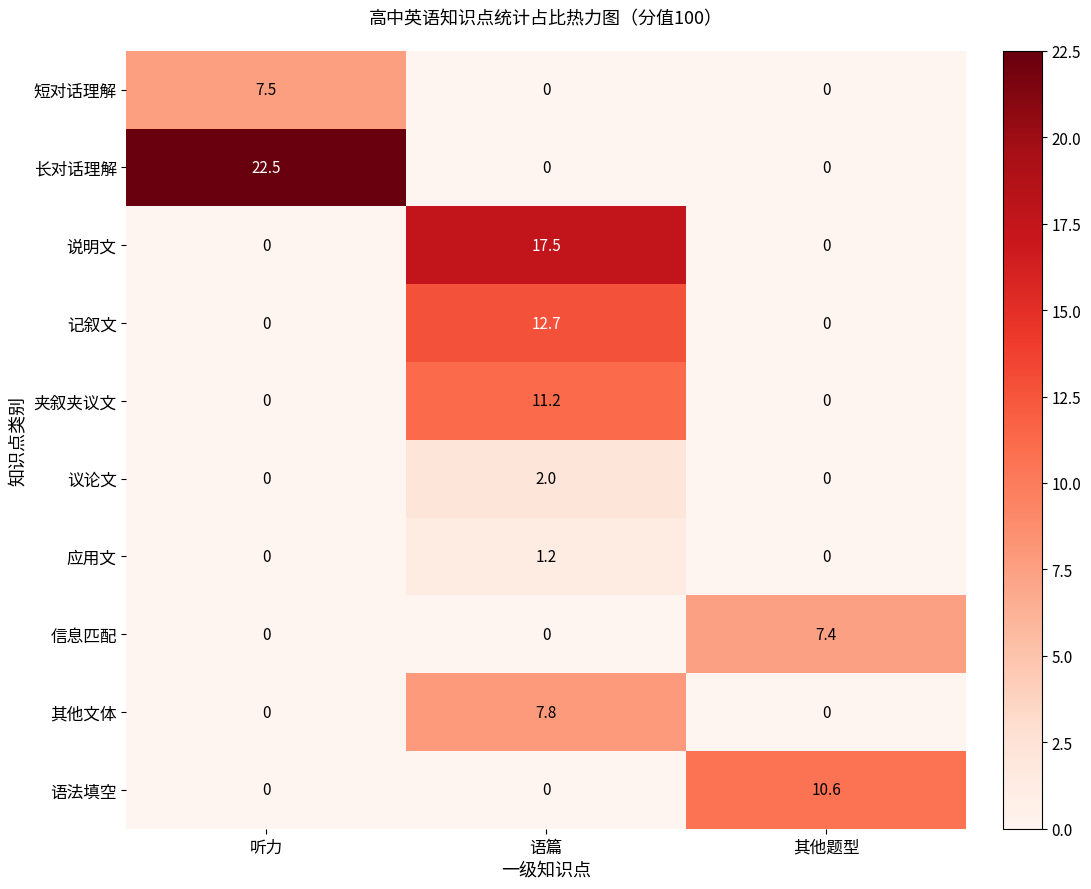

Which series has the largest total across all categories?

长对话理解